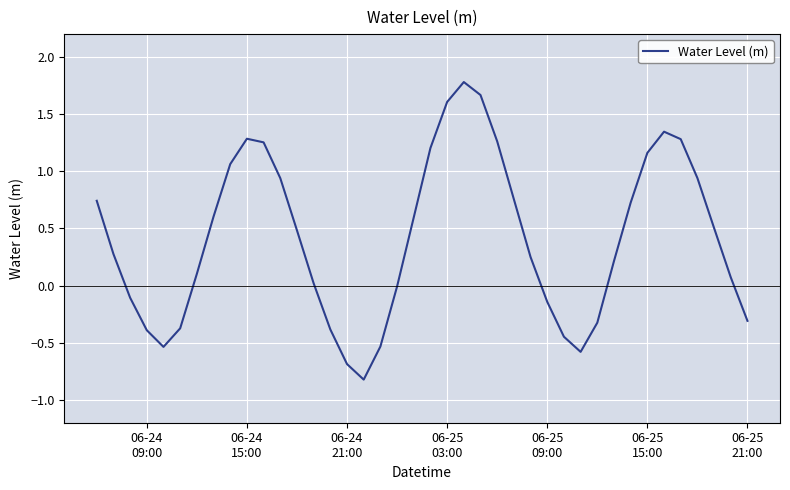

What is the smallest value displayed?

-0.8